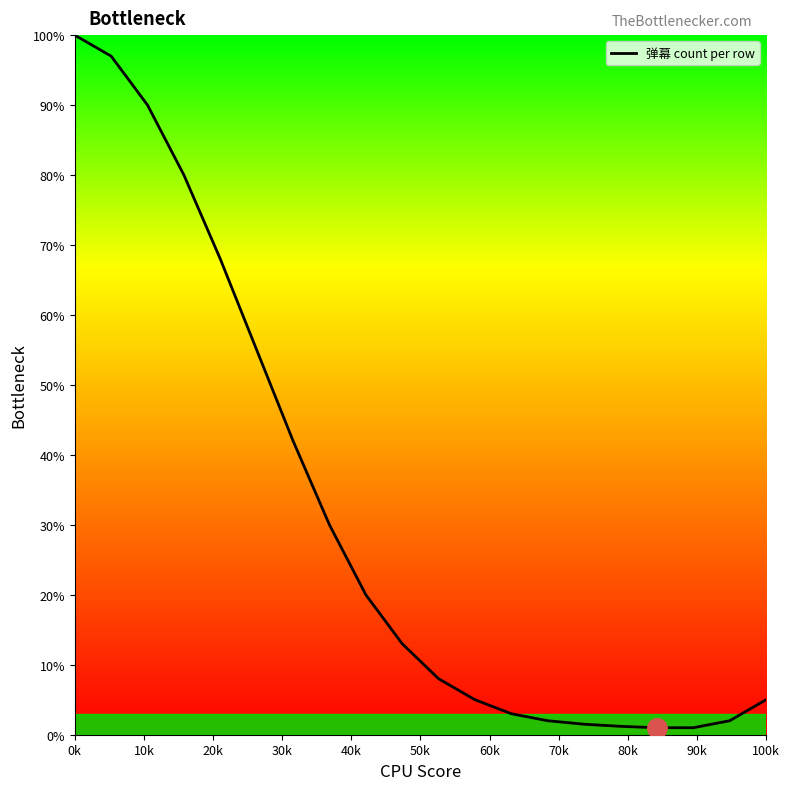

What is the difference between the maximum and minimum values?

99.0